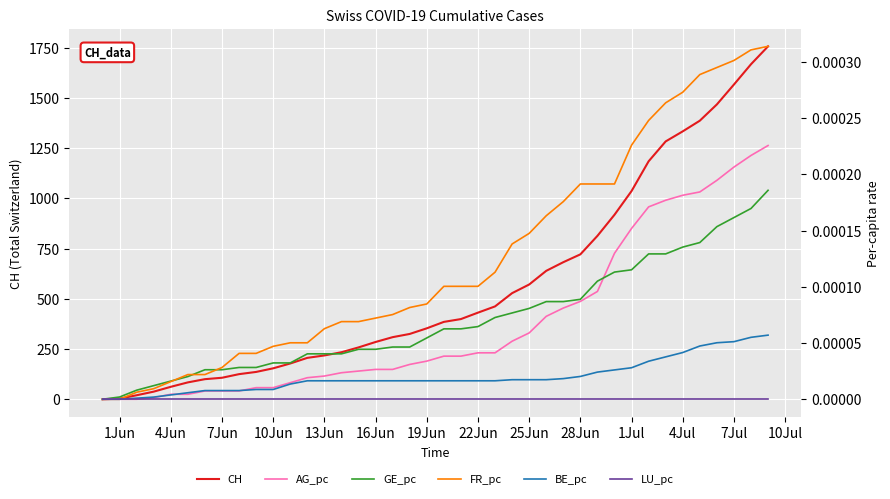

The value of CH at 16Jun is 285. True or false?

True